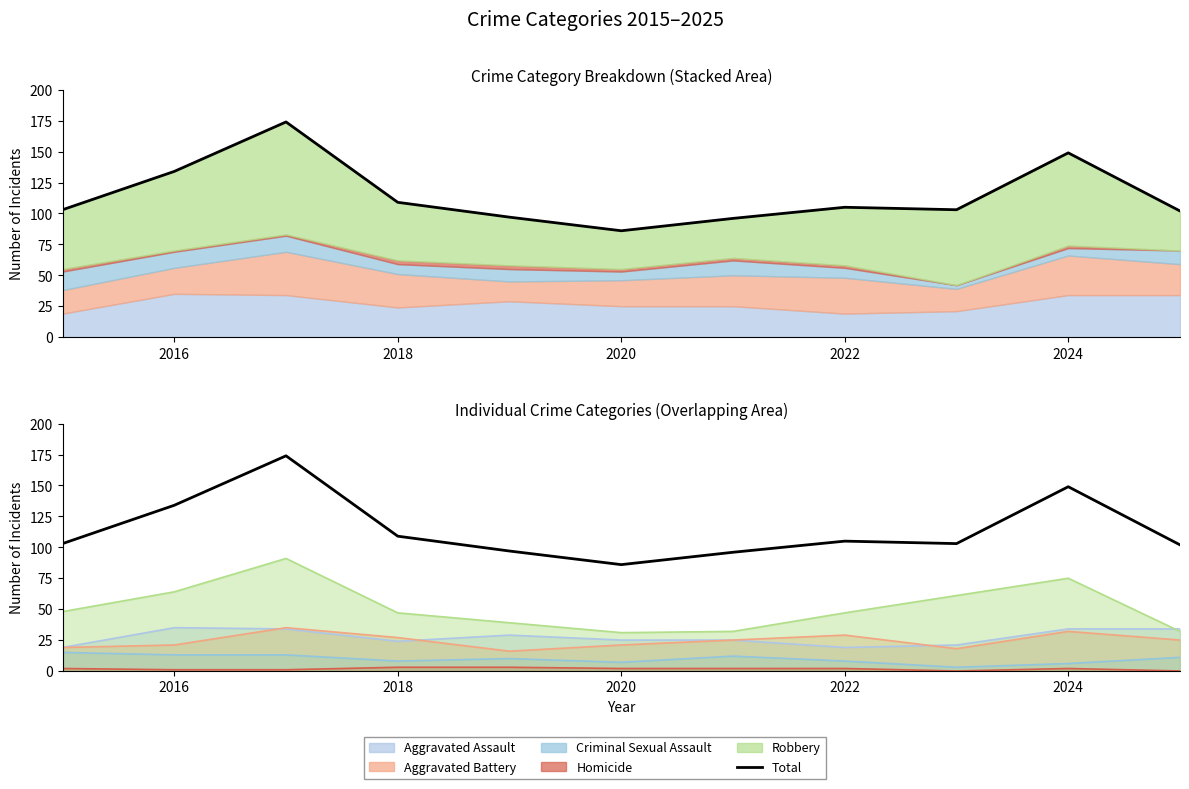

How many interior local valleys (lower than both neighbors) does the data have?

2